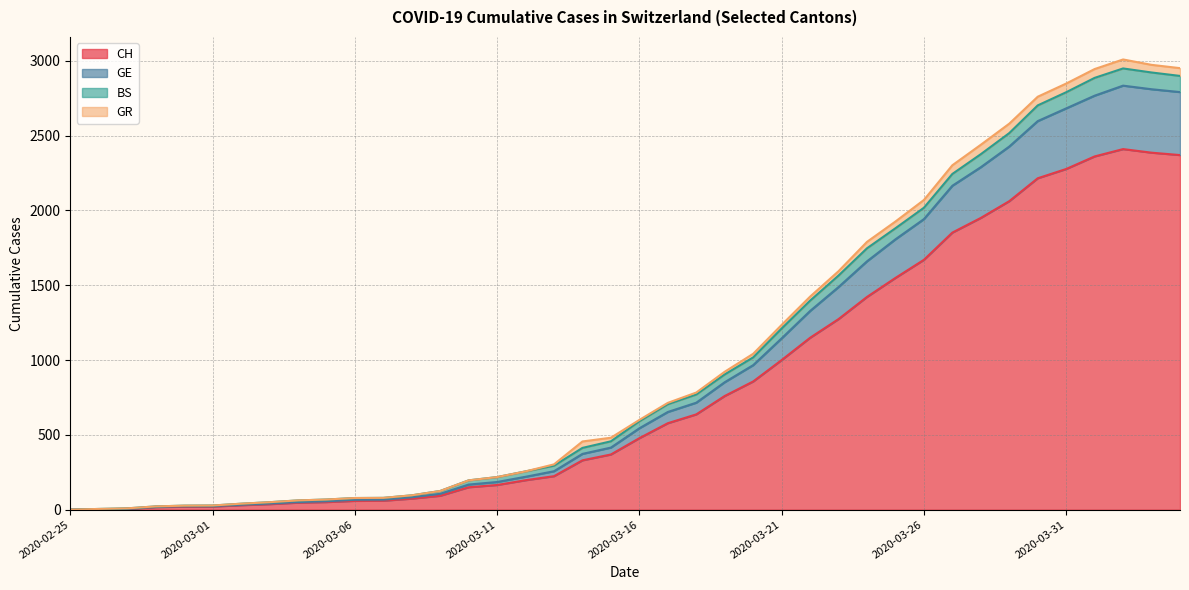

At which category is the sum across all series the highest?

2020-04-02